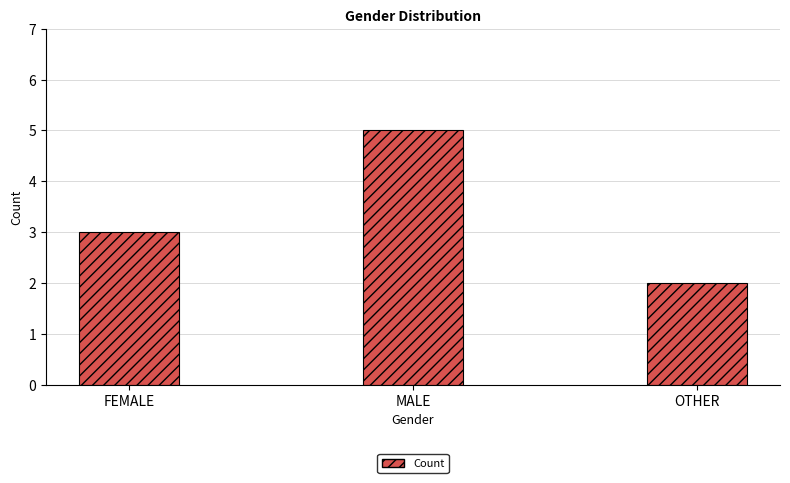

What is the change in value from FEMALE to MALE?

+2